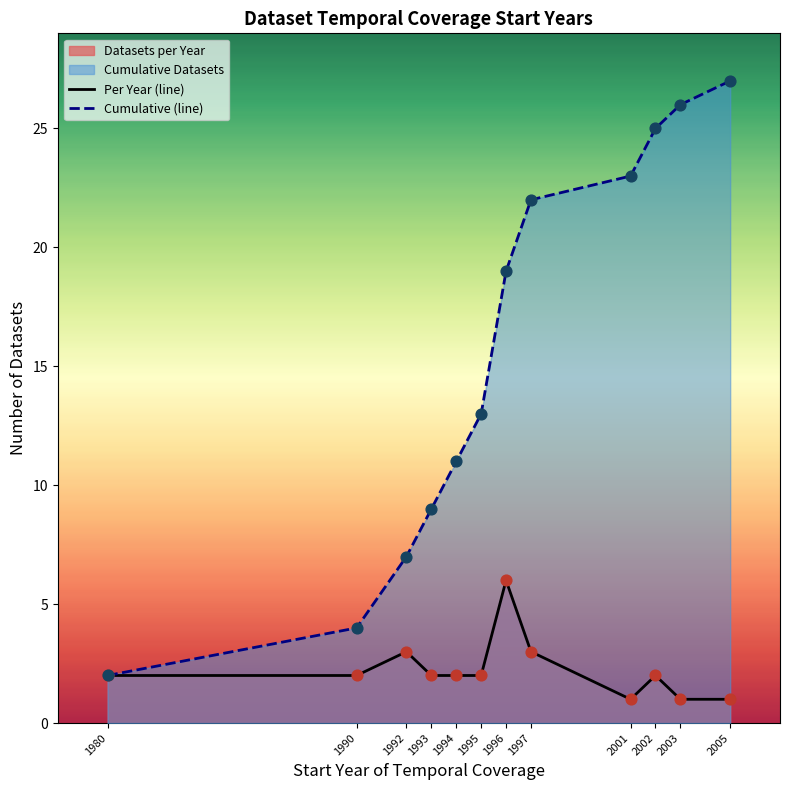

What is the total value across all series at 1994?

13